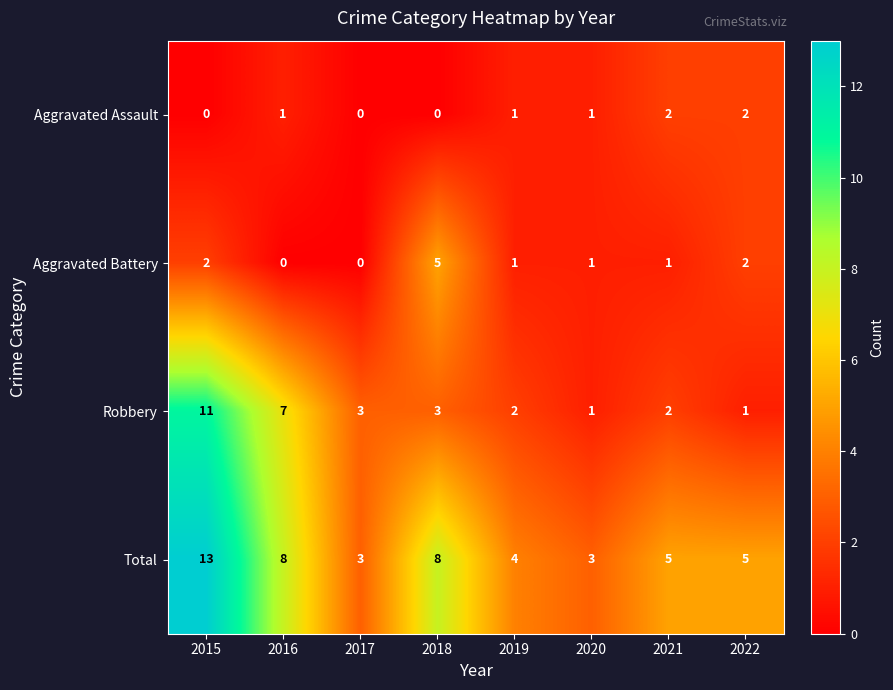

What is the sum of all Robbery values?

30